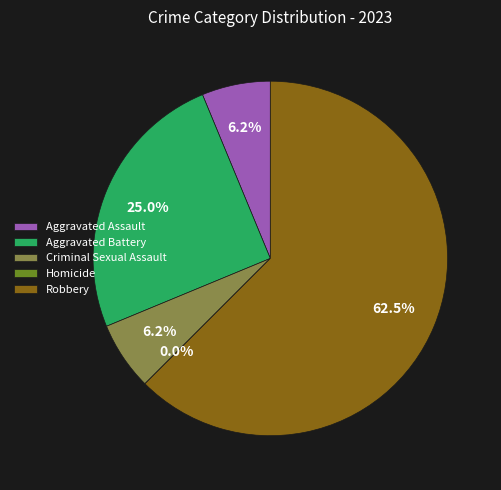

Is there a majority slice in this chart?

Yes